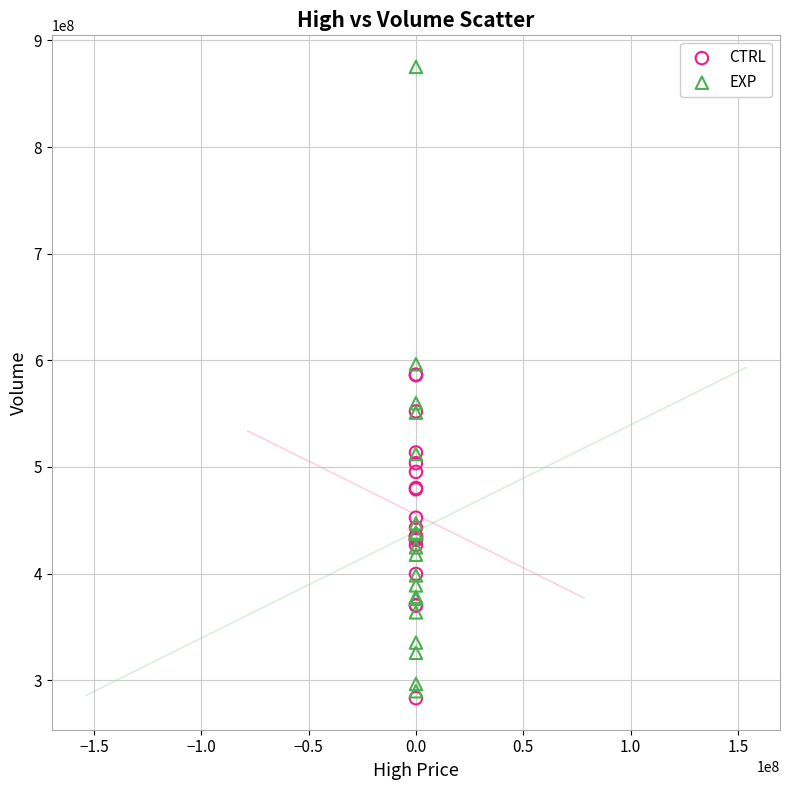

Which series contains the highest Y value?

EXP